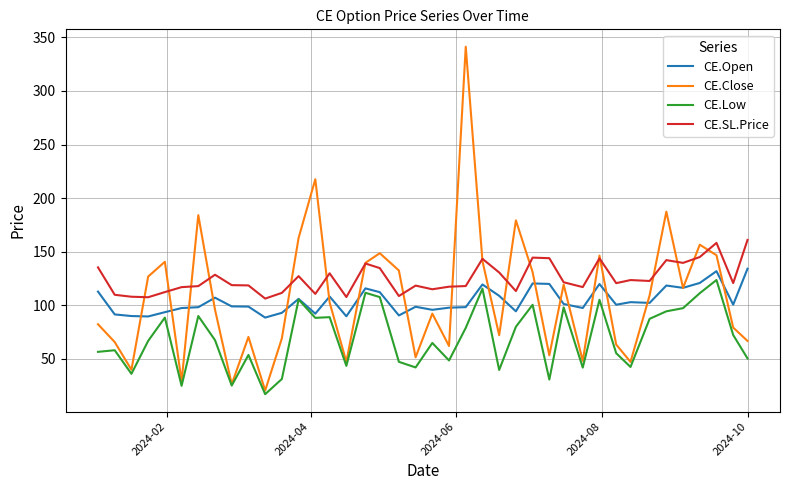

Which series ends up on top after the final intersection of CE.SL.Price and CE.Close?

CE.SL.Price